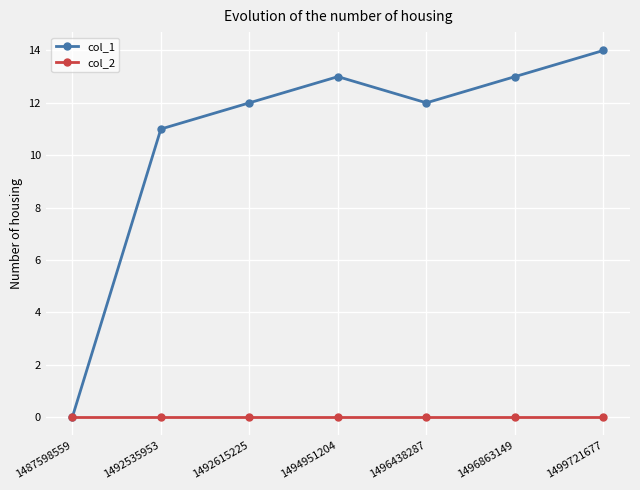

What is the value of the col_1 point at the 2nd from the left?

11